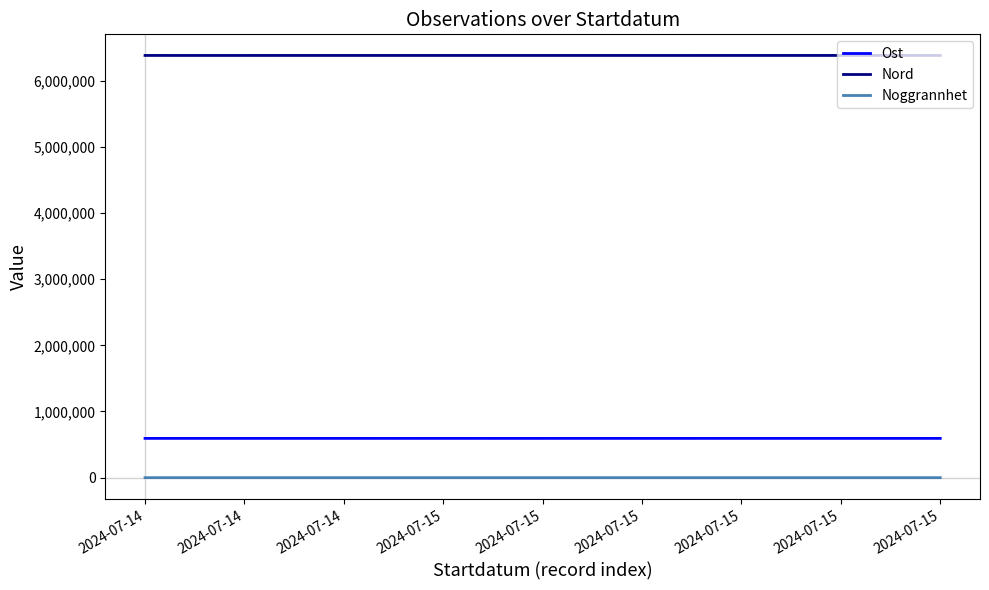

What is the greatest value displayed?

6380230